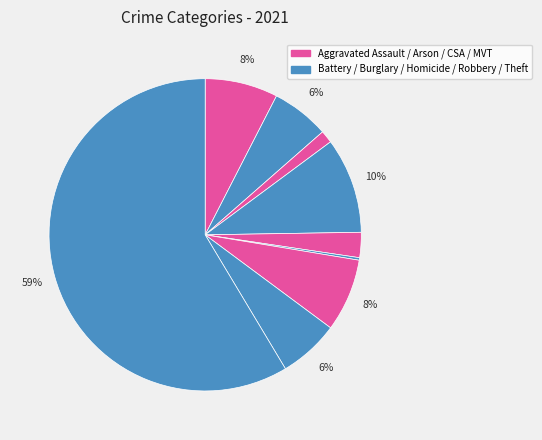

To the nearest percent, what is the difference between the largest and smallest slice percentages?

58%